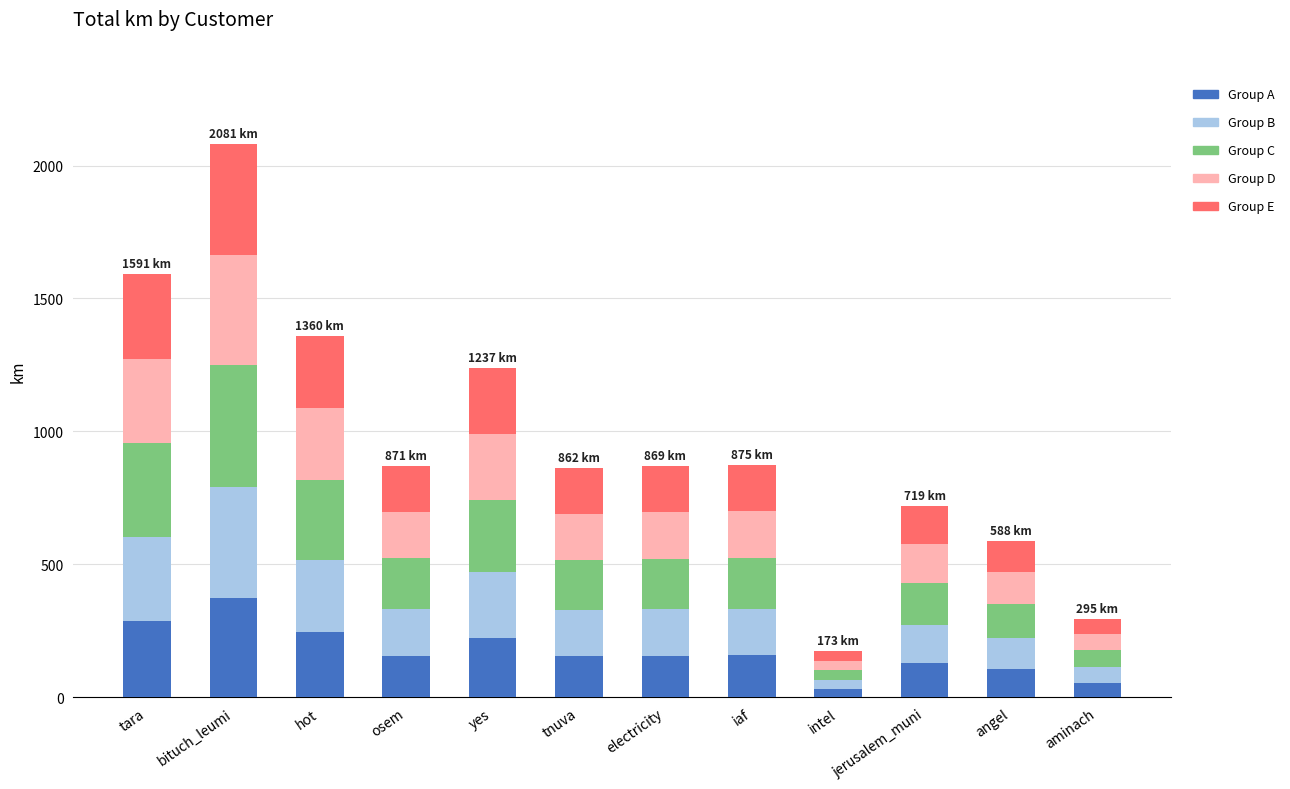

What is the total value across all series at bituch_leumi?

2080.8